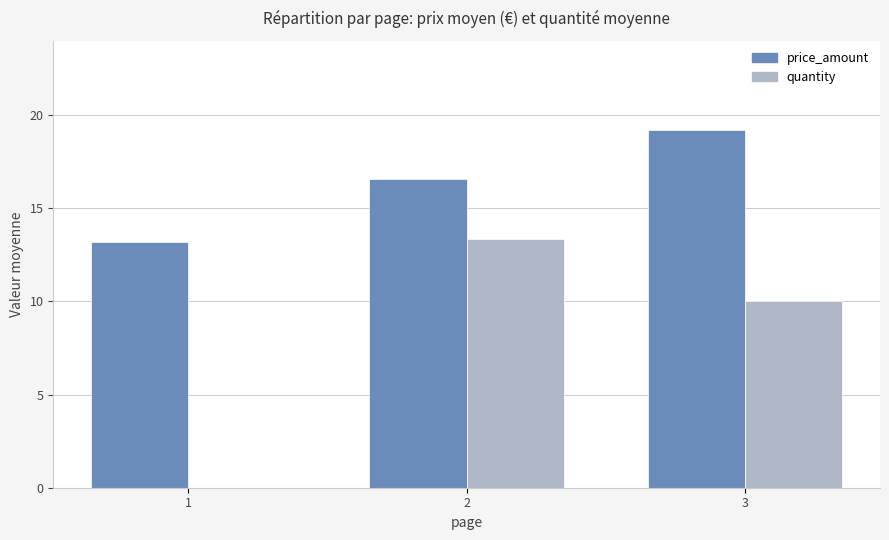

What is the difference between the price_amount values at 3 and 1?

6.0